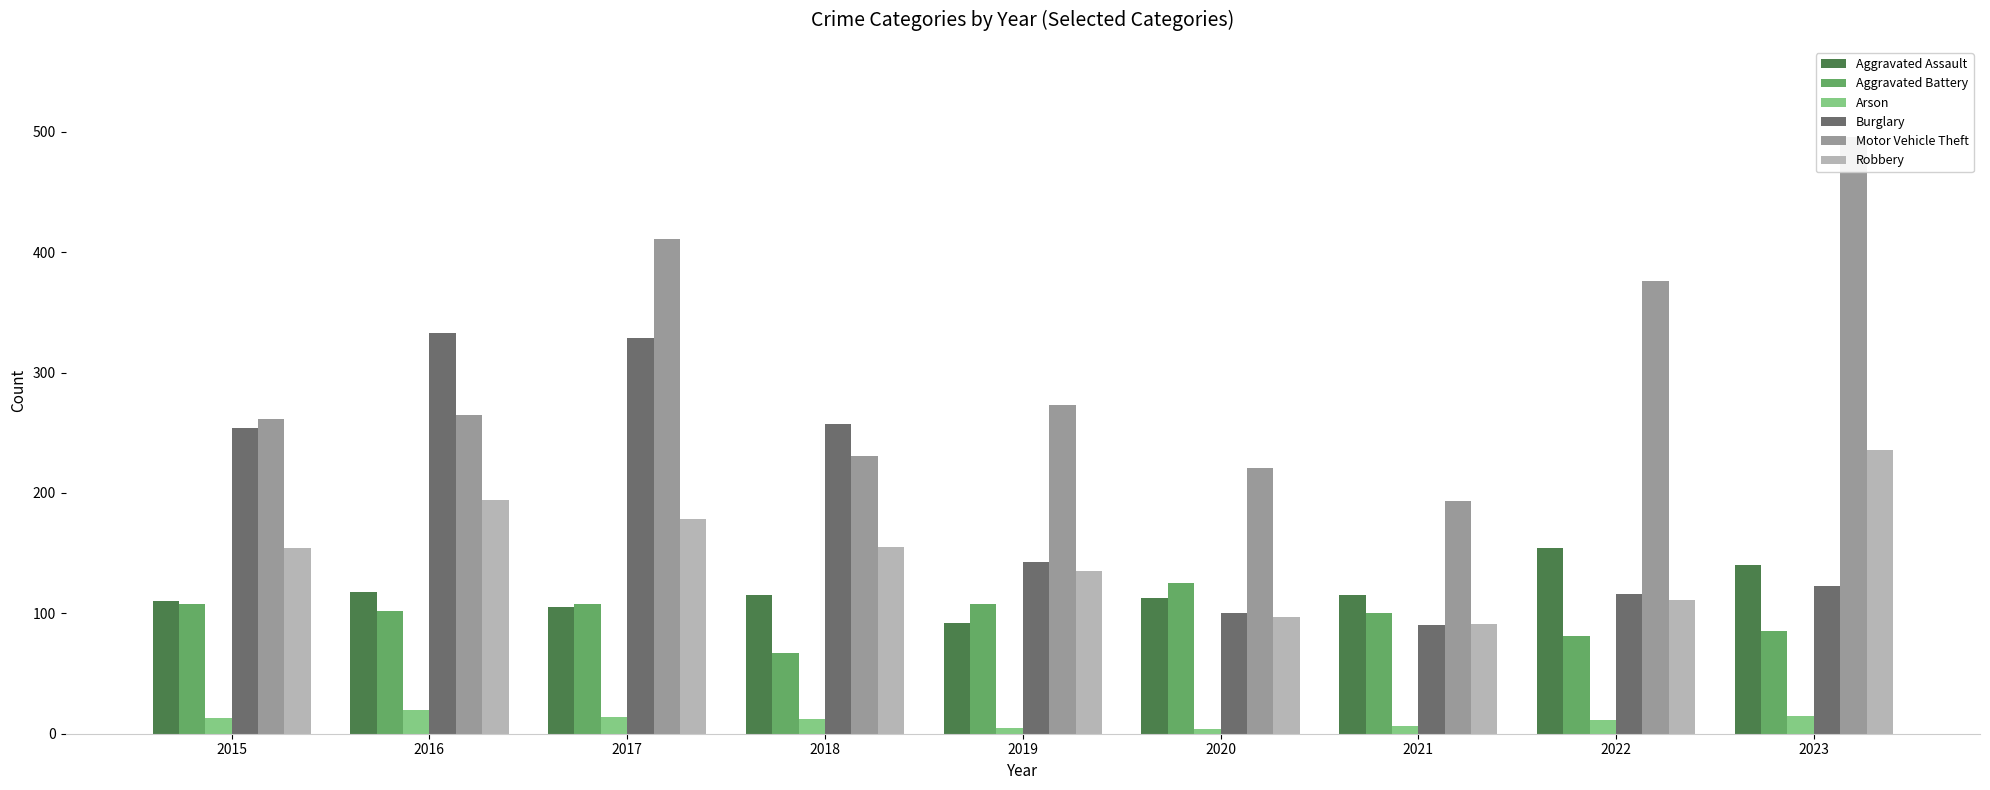

What is the sum of all Arson values?

100